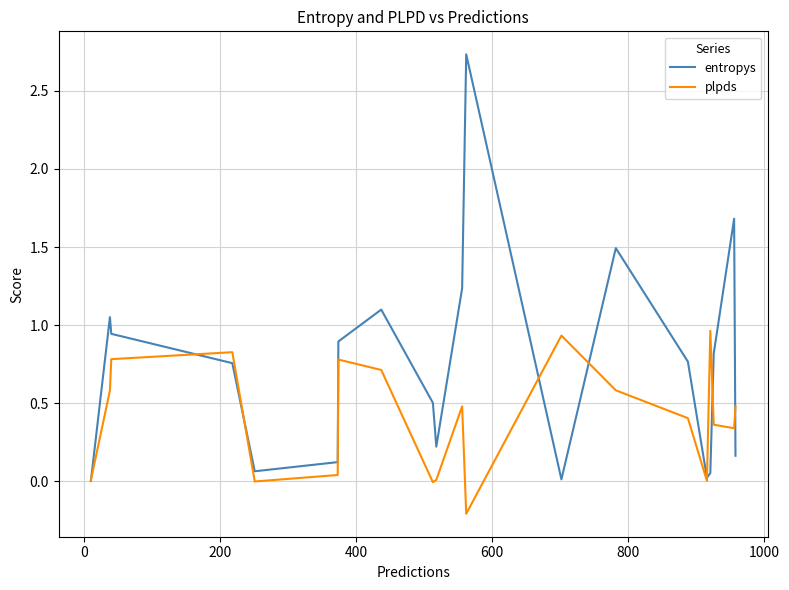

How many categories are shown in the chart?

20